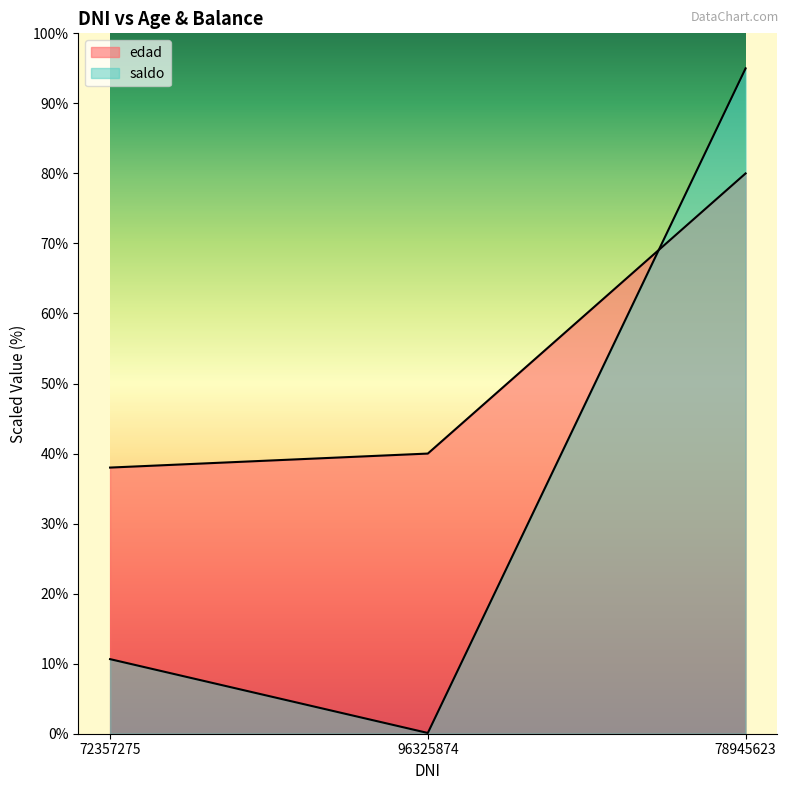

How many categories are shown in the chart?

3